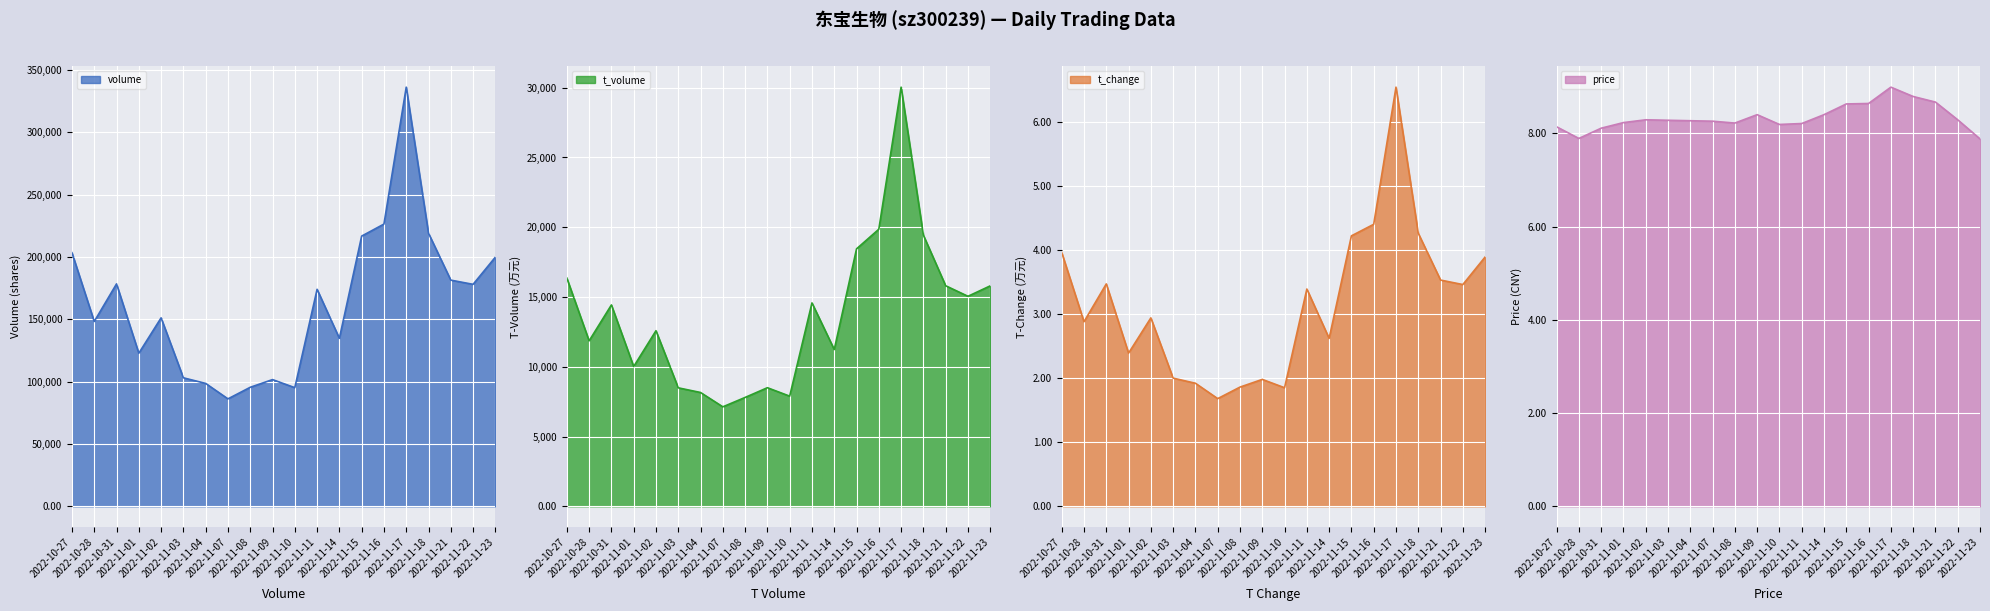

Which series has the widest spread of values?

volume